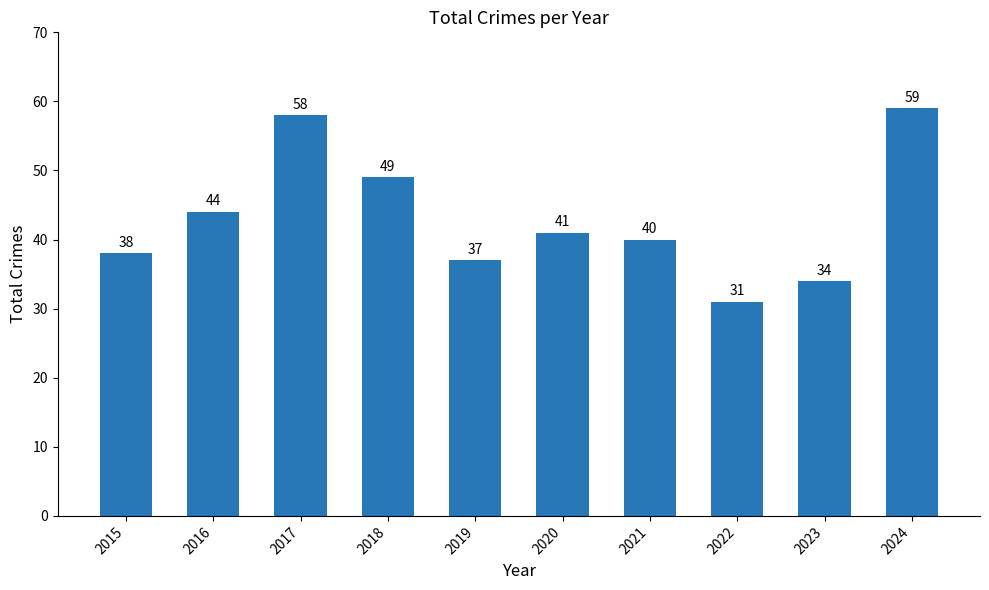

How many bars are there in total?

10